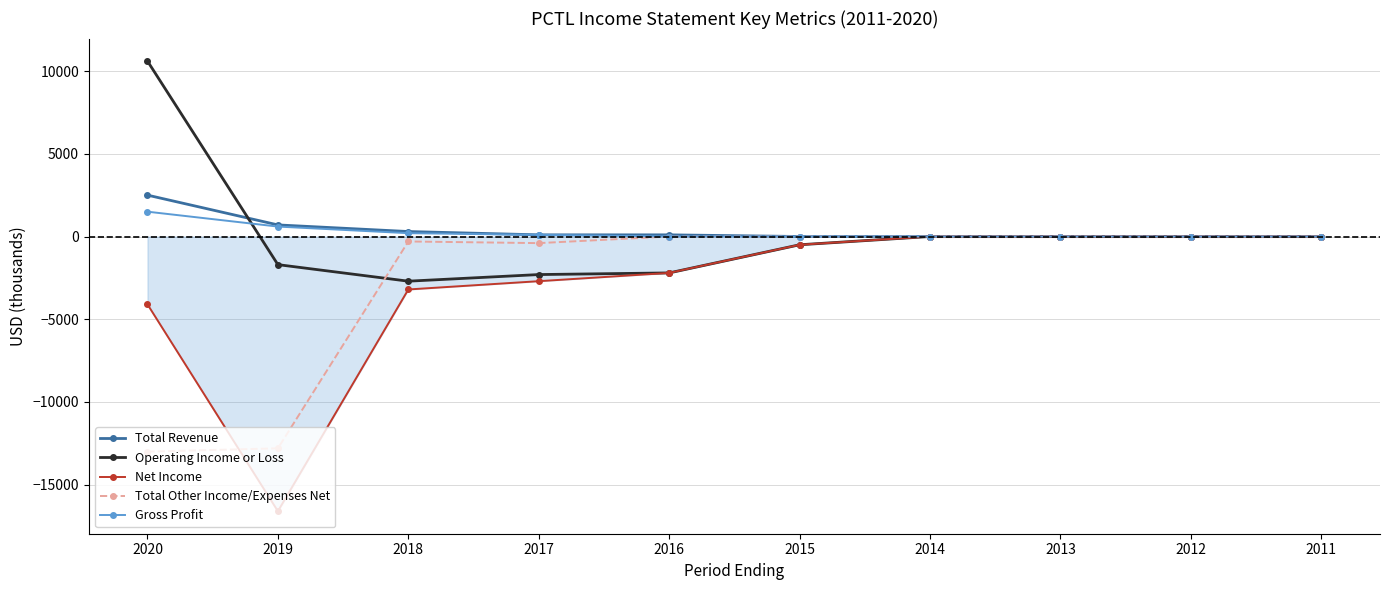

Which series has the largest range (max minus min)?

Net Income